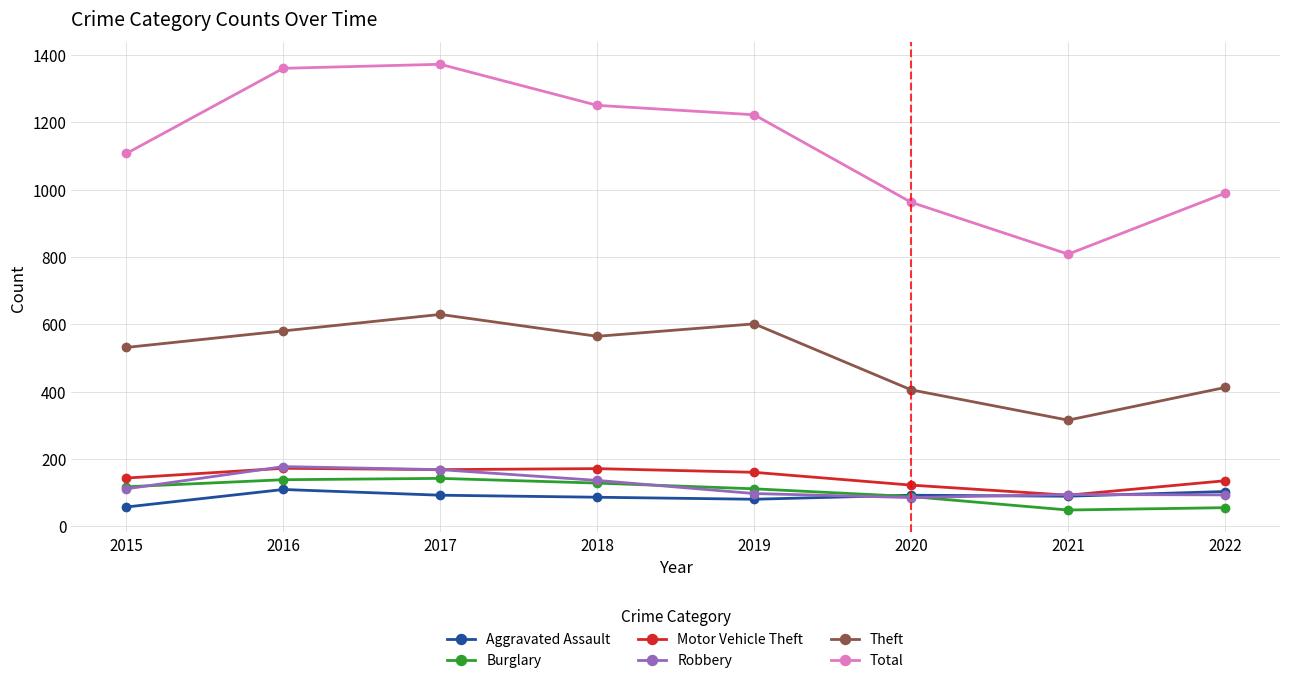

What is the total value across all series at 2015?

2066